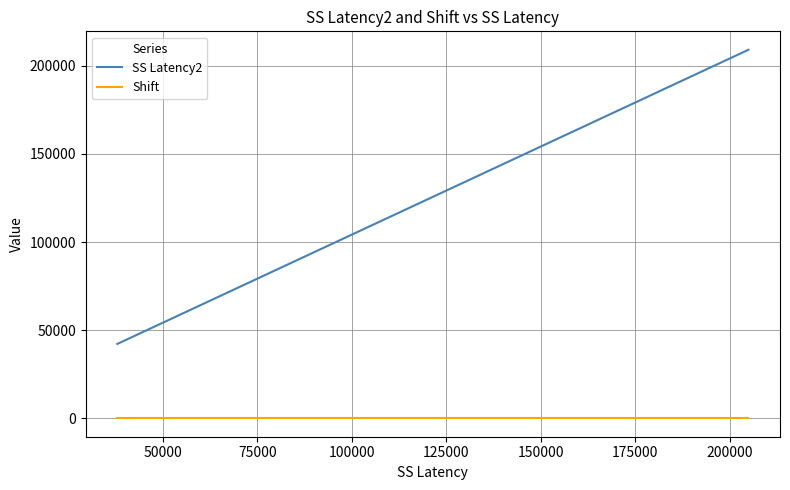

What are all the series names shown in the legend?

SS Latency2, Shift